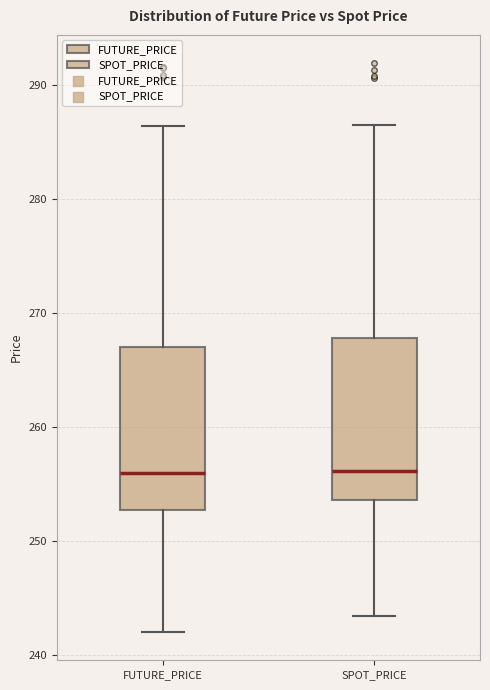

Reading left to right, read every box against the y-axis: the position of its median line, the range the box covers, and the ends of its whiskers. The values are not printed on the chart, so give them approximately, as read against the axis.

FUTURE_PRICE: median 256, box 253 to 267, whiskers 242 to 286
SPOT_PRICE: median 256, box 254 to 268, whiskers 243 to 286